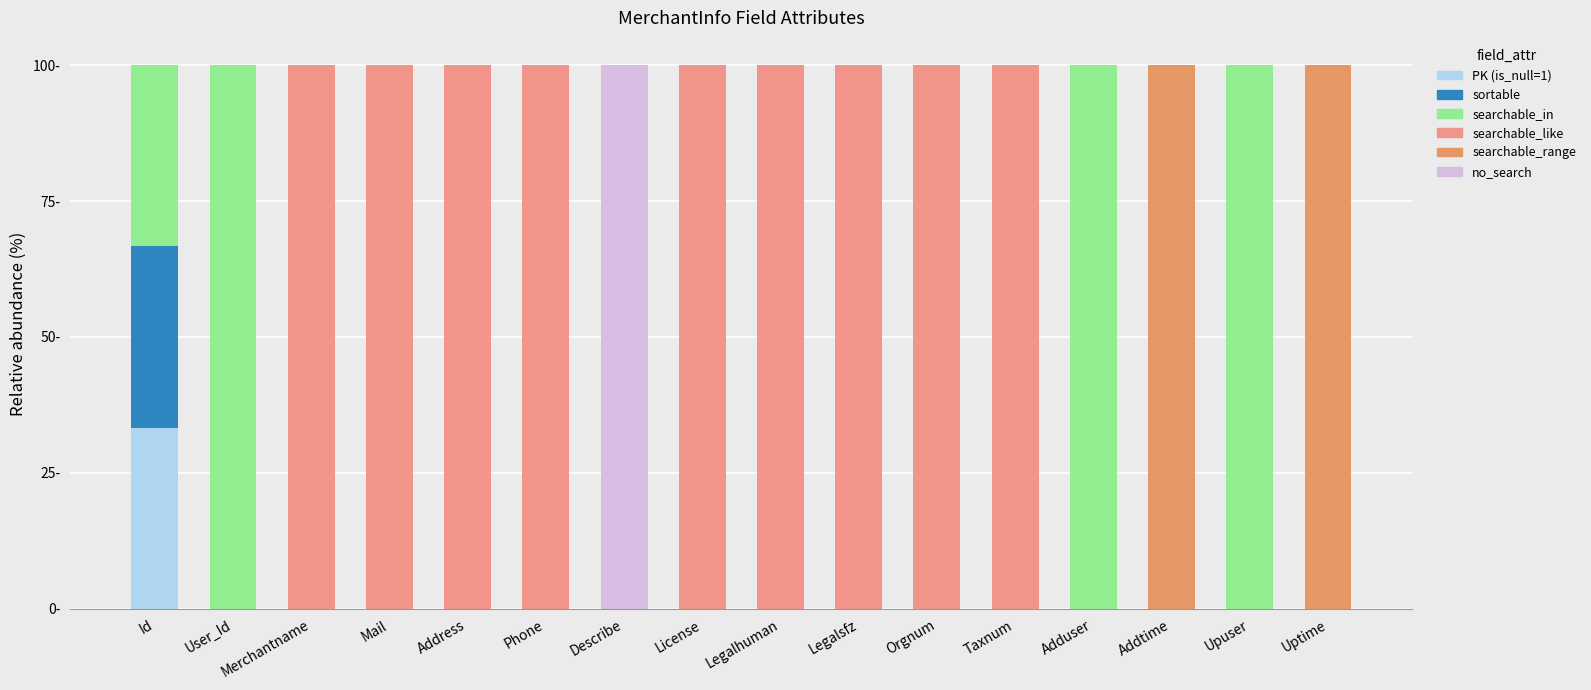

Does the chart contain stacked bars?

Yes